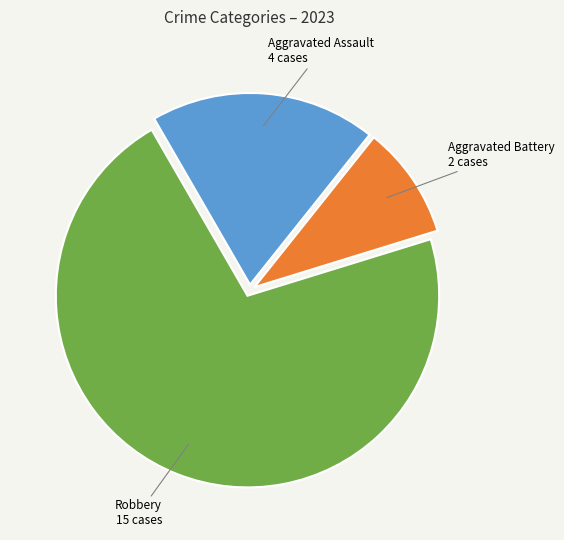

Is there a majority slice in this chart?

Yes